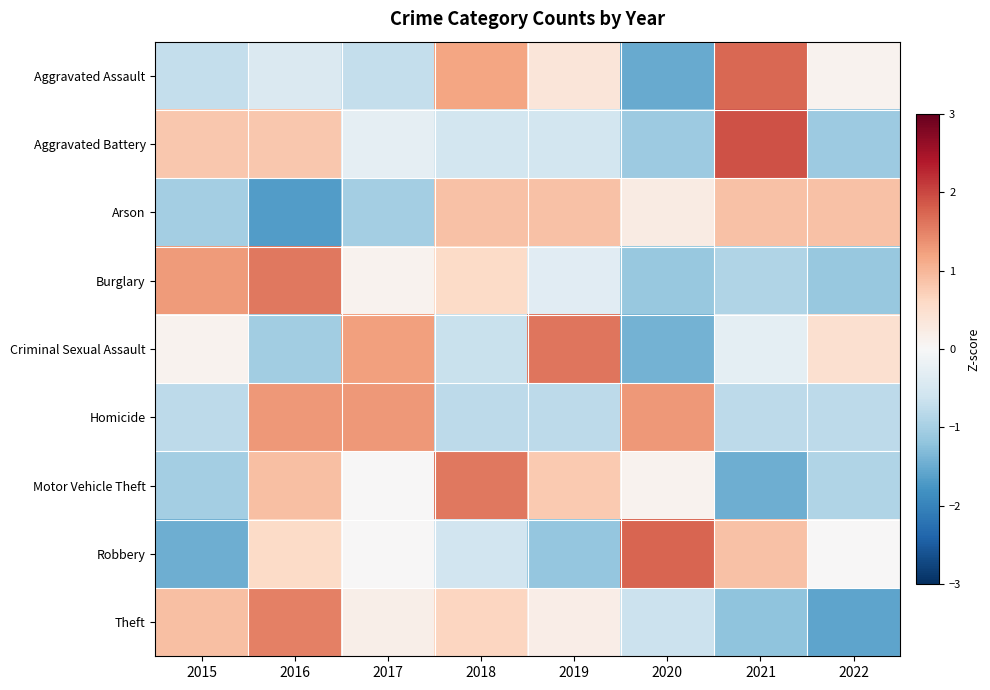

Count the number of data series in this chart.

9